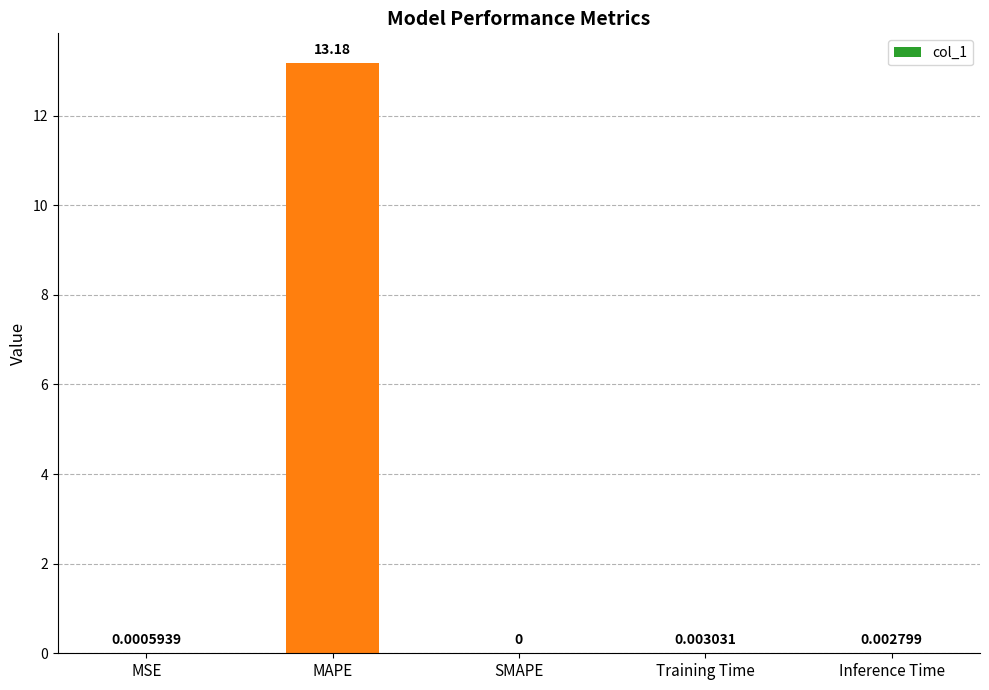

True or false: the data shows 0.0 at Training Time.

True